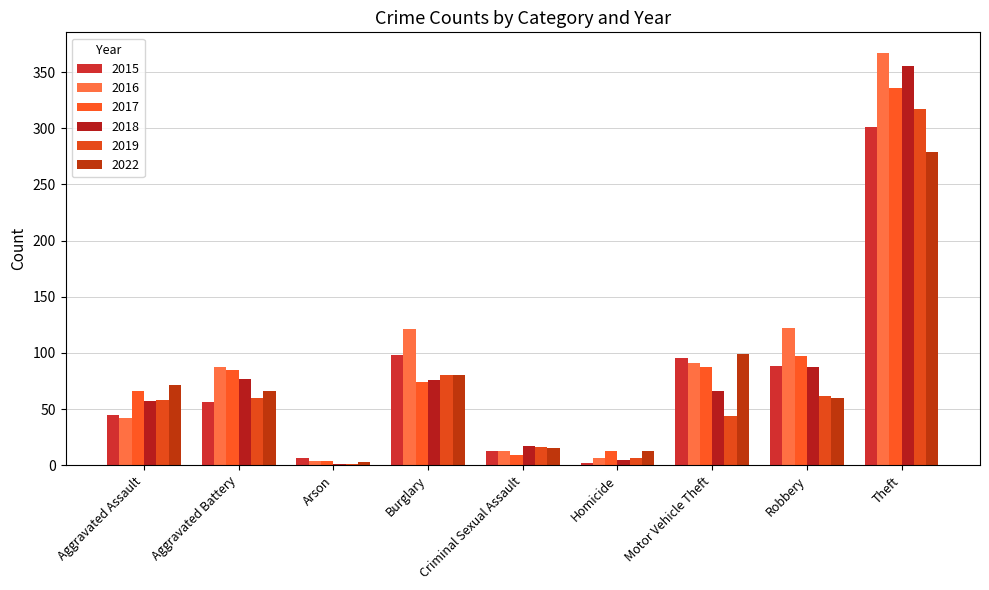

At which category does the chart reach its peak across all series?

Theft